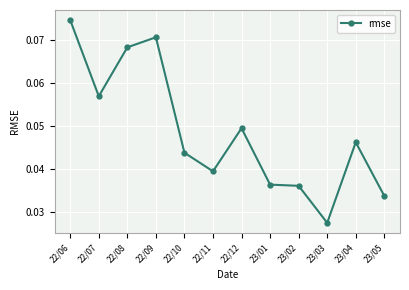

Is this an area chart (filled region under the line)?

No